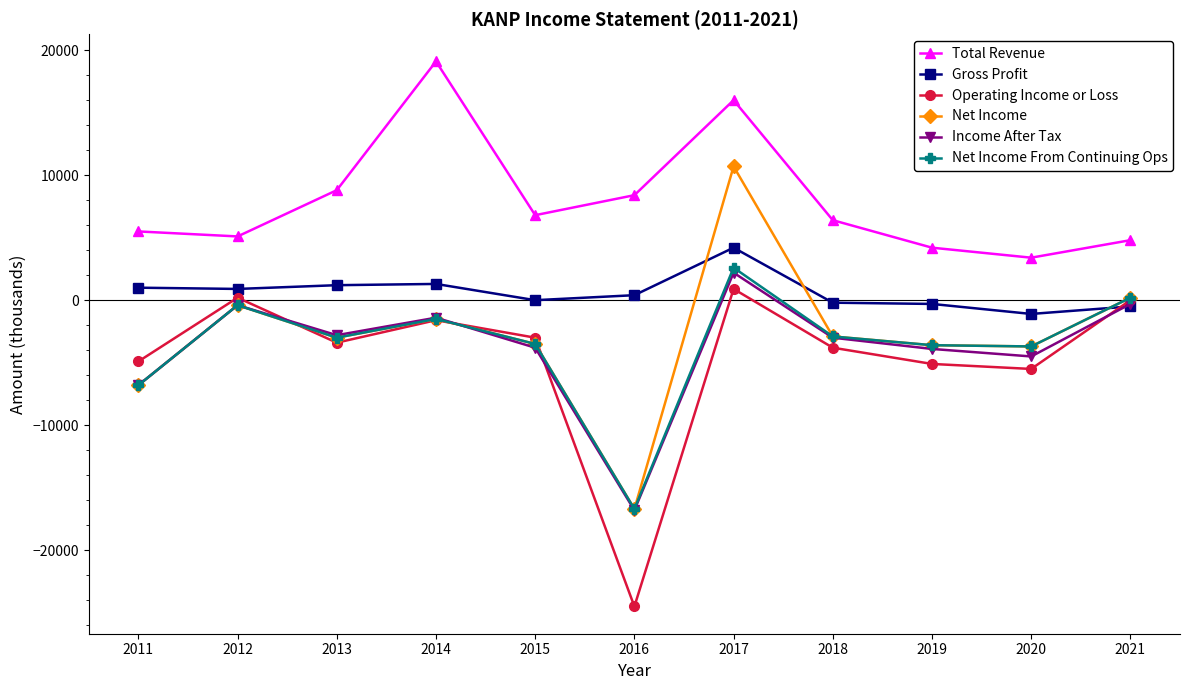

What is the sum of the Gross Profit values at 2017 and 2021?

3700